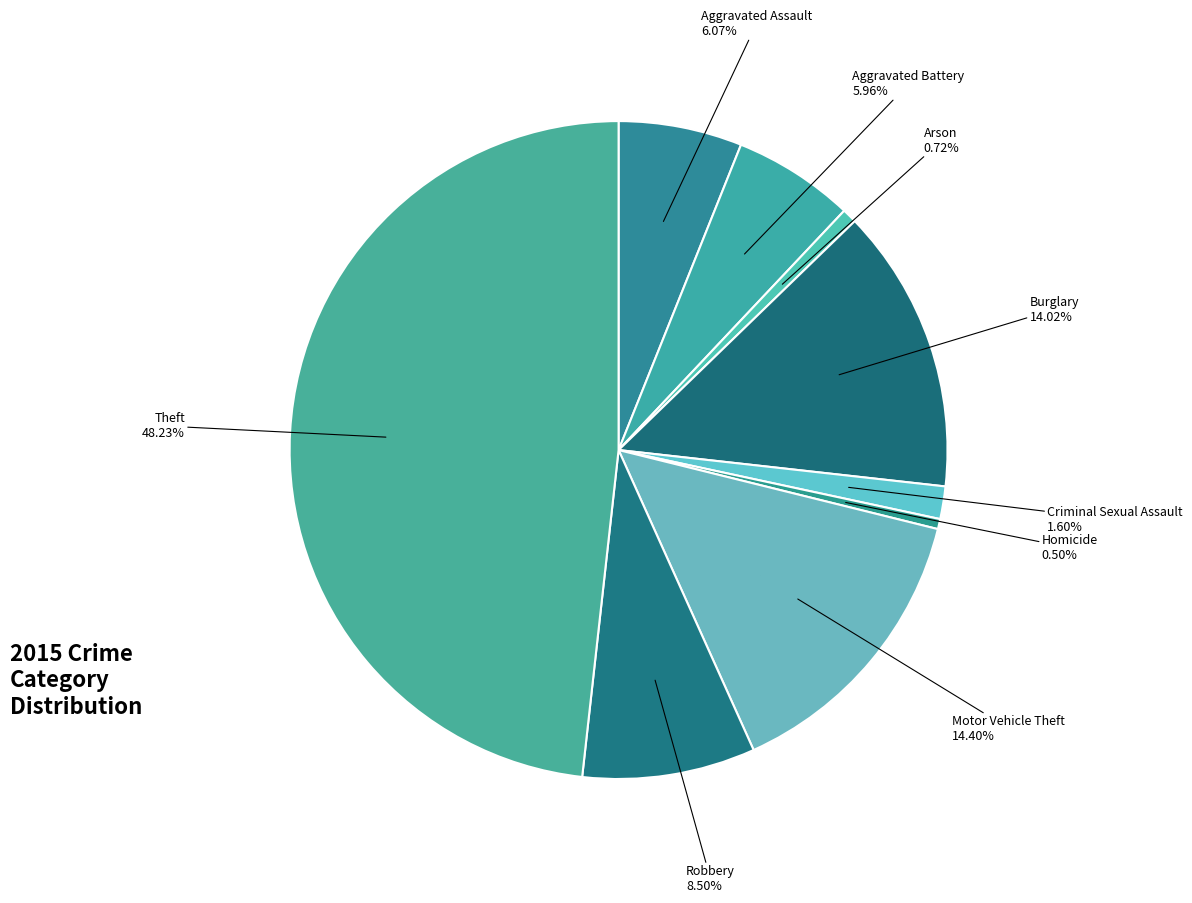

How many slices are in this pie chart?

9